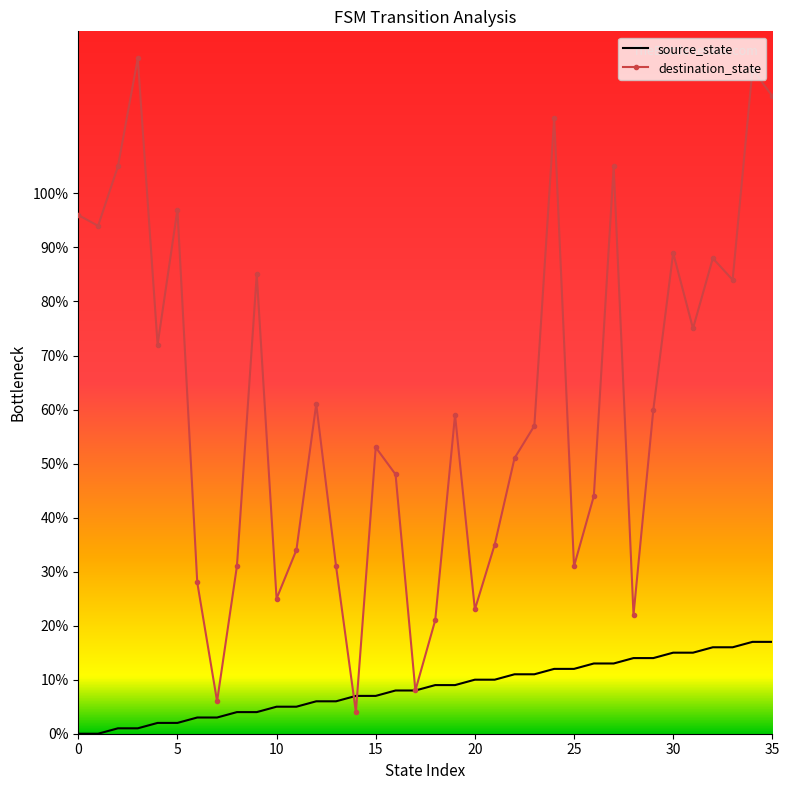

Which series has the widest spread of values?

destination_state